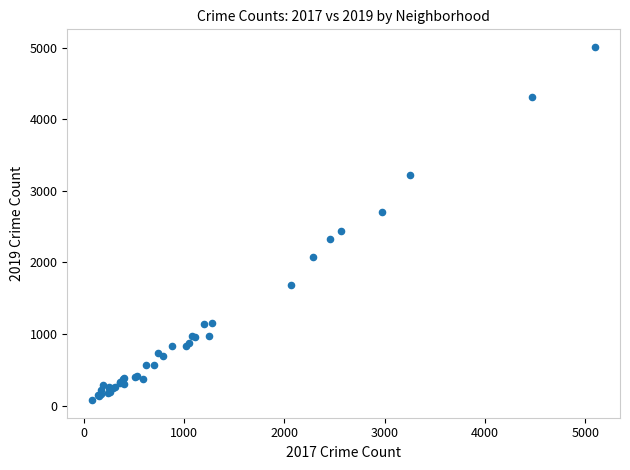

What Y value in the scatter plot is closest to 2542?

2440